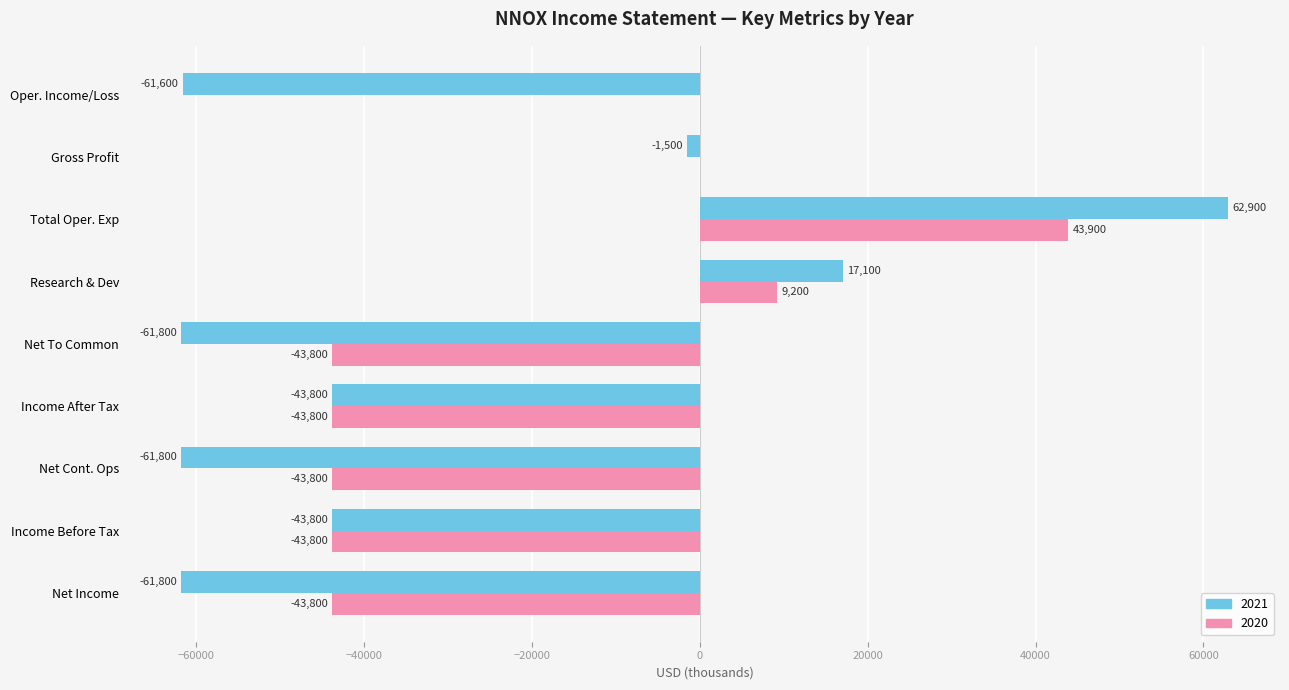

Count the number of data series in this chart.

2